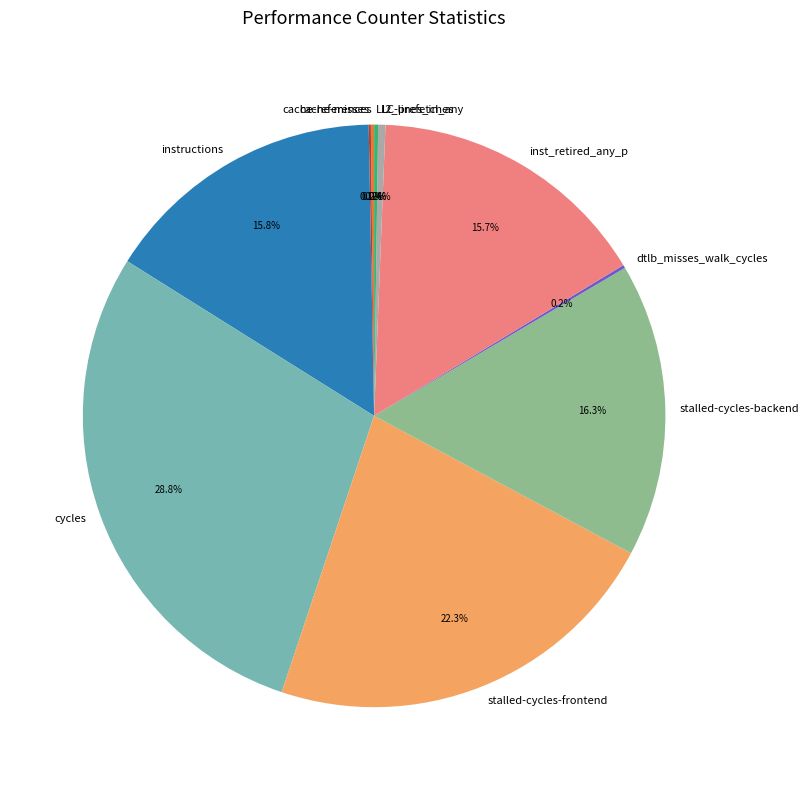

Is there any slice that represents more than half of the pie?

No